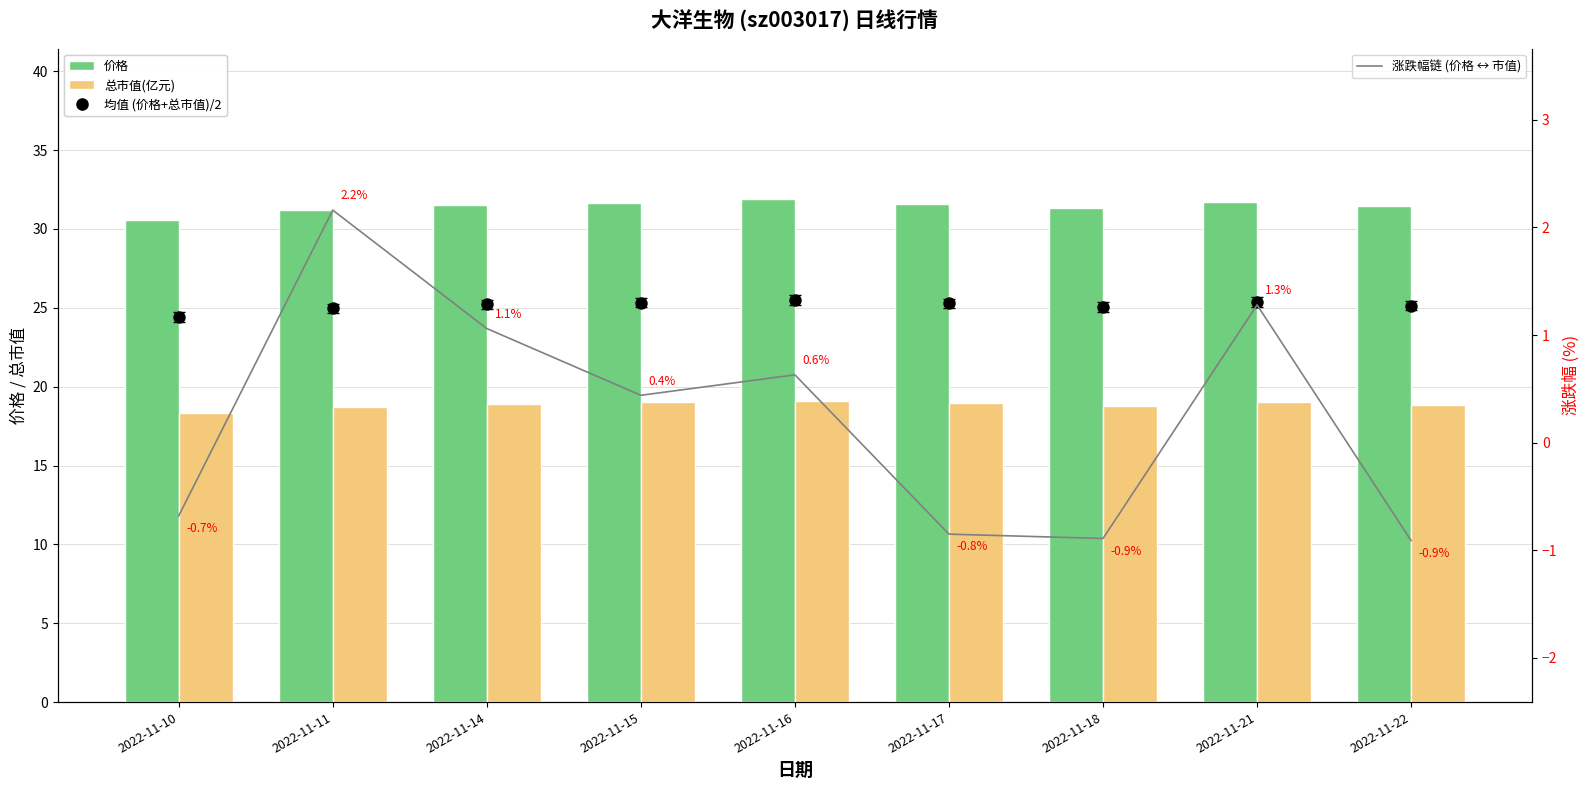

What are all the series names shown in the legend?

价格, 总市值(亿元), 均值 (价格+总市值)/2, 涨跌幅链 (价格 ↔ 市值)